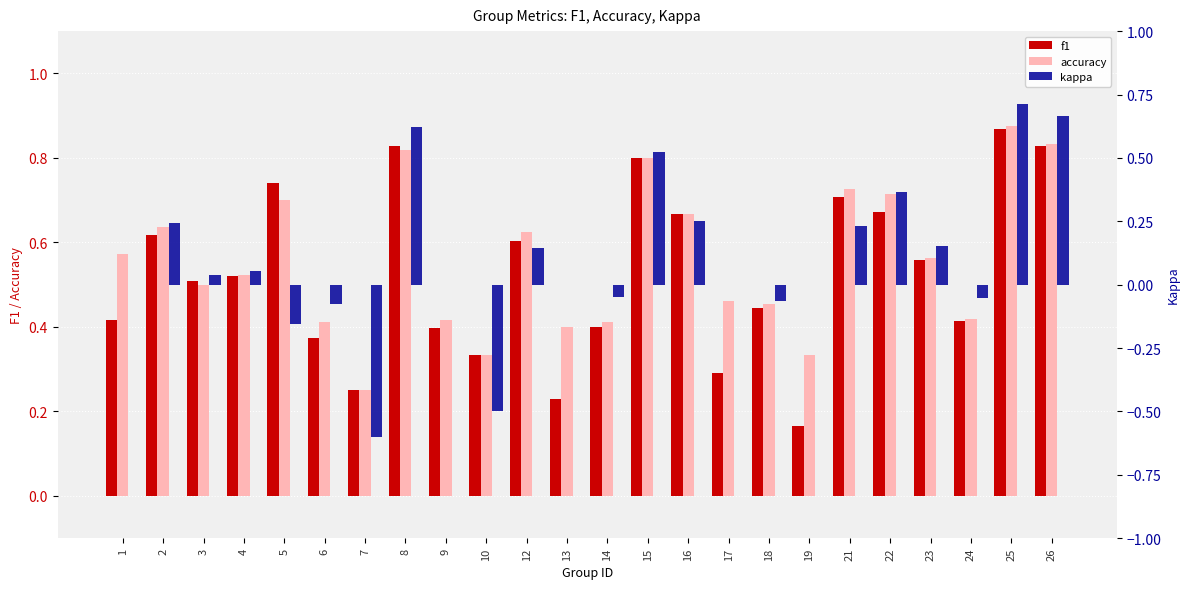

At how many categories does at least one series exceed 0?

24